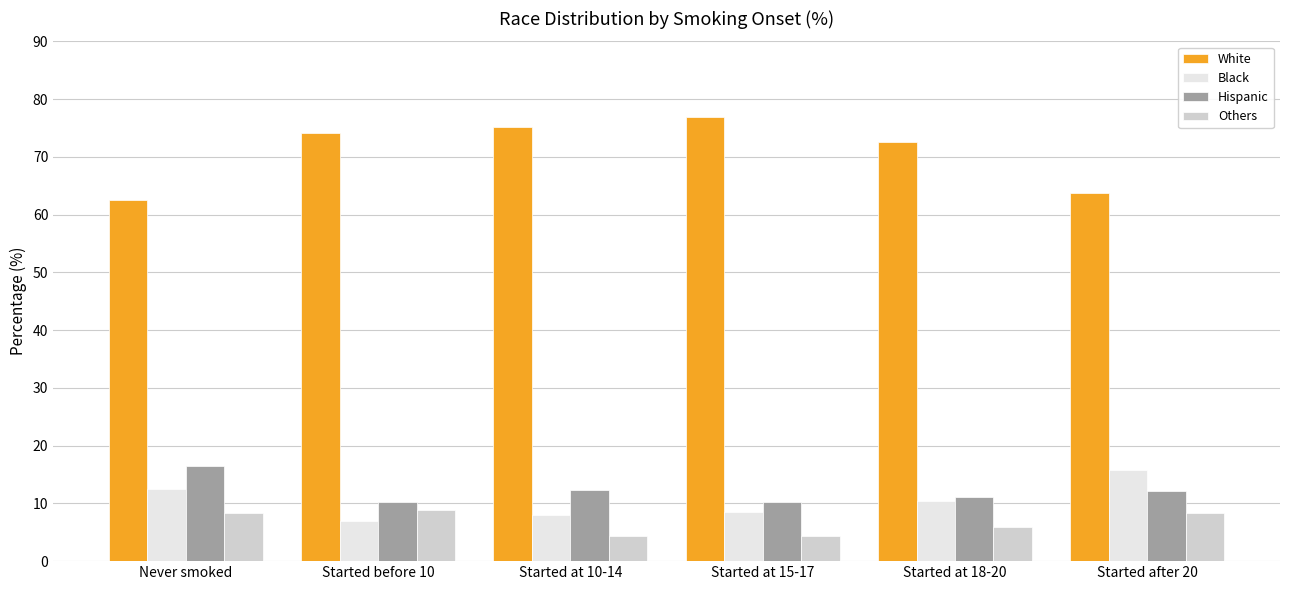

How many bars are there in each group?

4